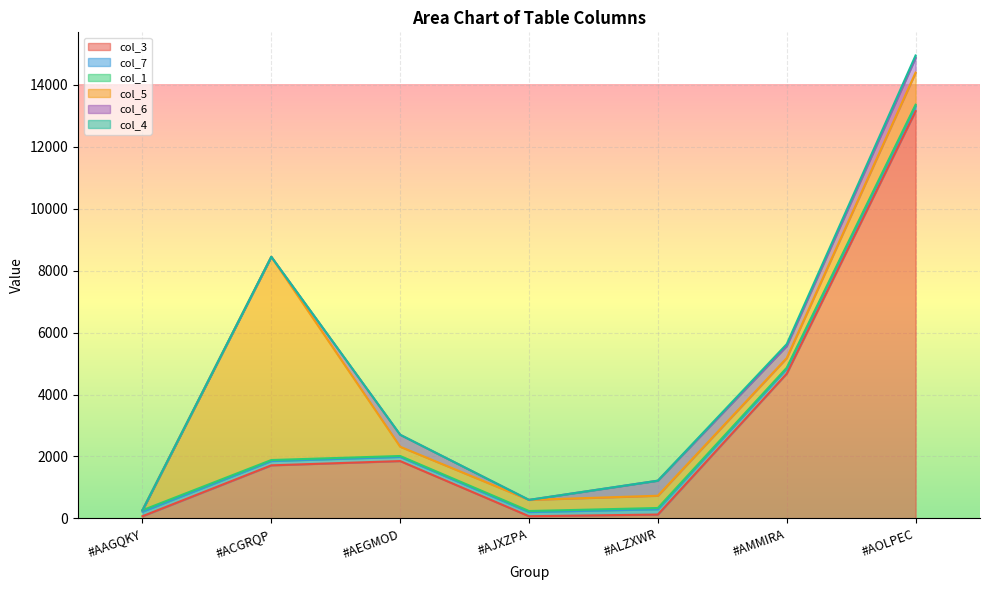

What is the total value across all series at 0?

265.1